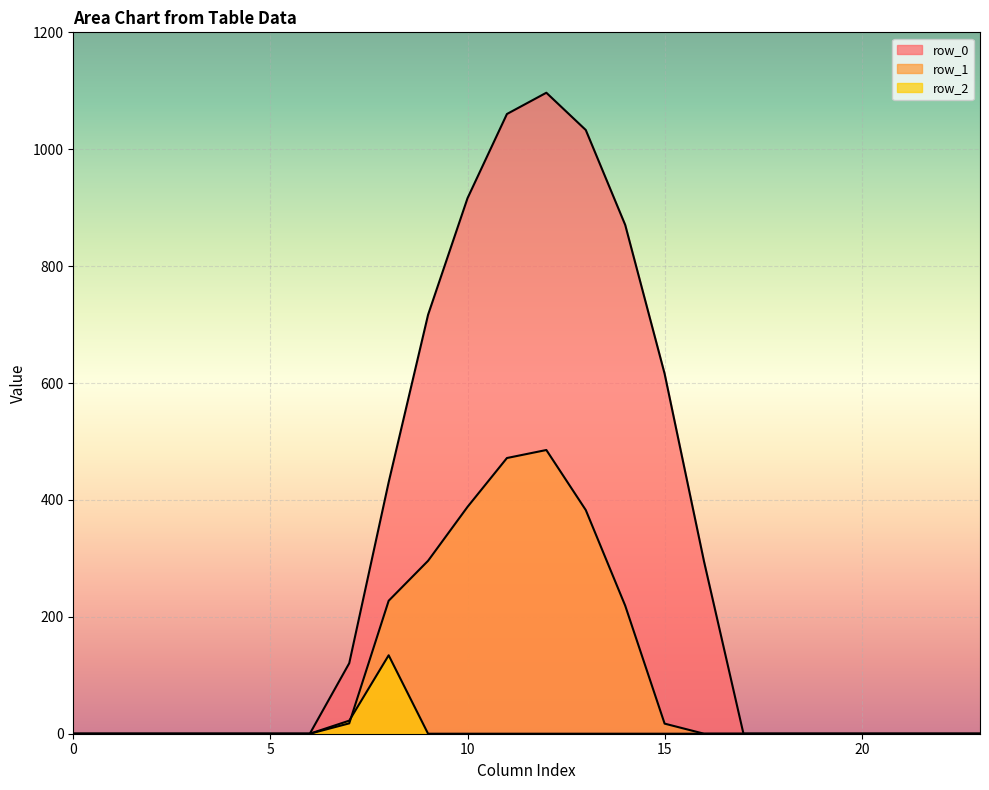

True or false: row_1 has more than 1 interior local peaks.

False